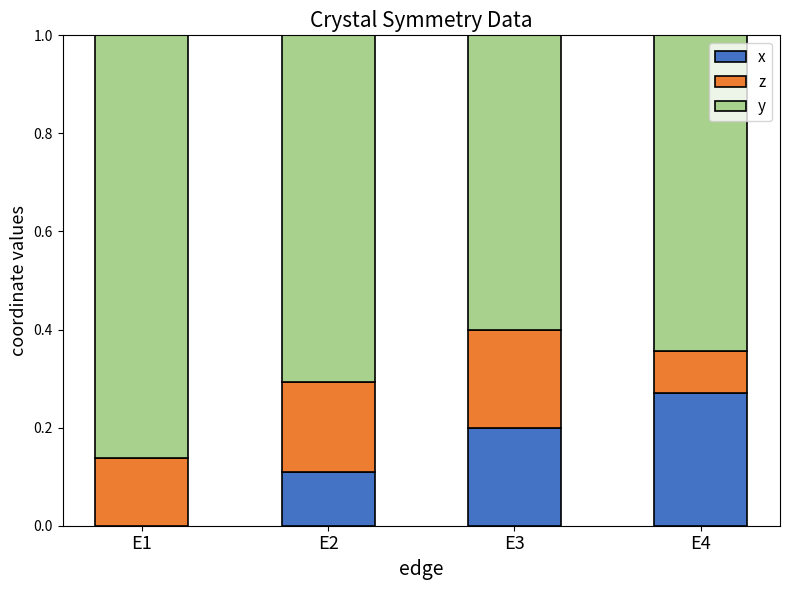

What is the total value across all series at E1?

1.0